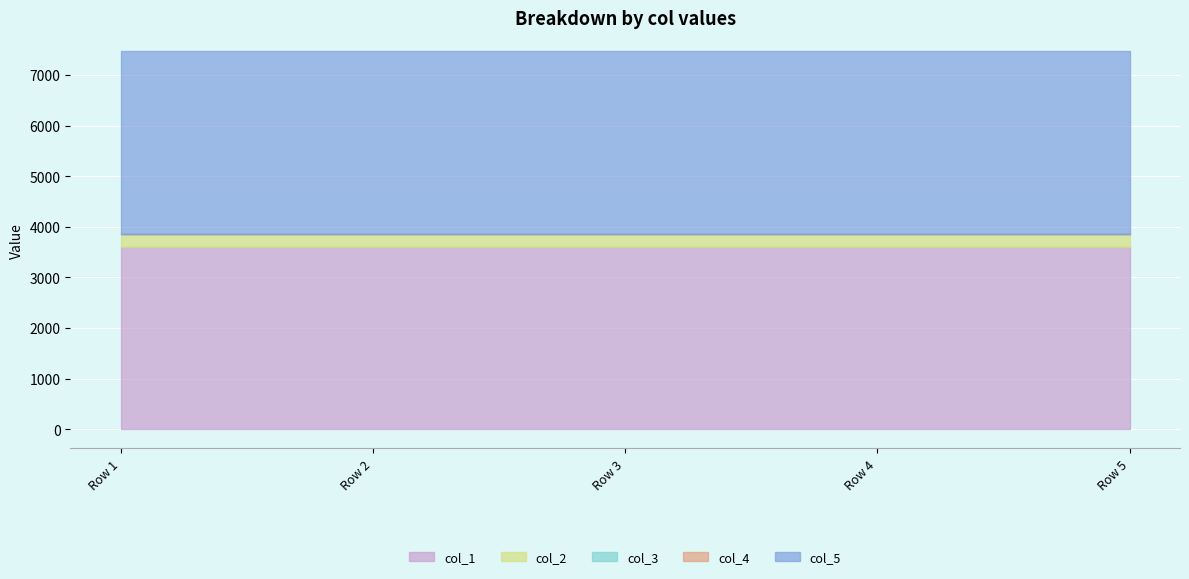

True or false: col_3 and col_1 cross at least once.

False